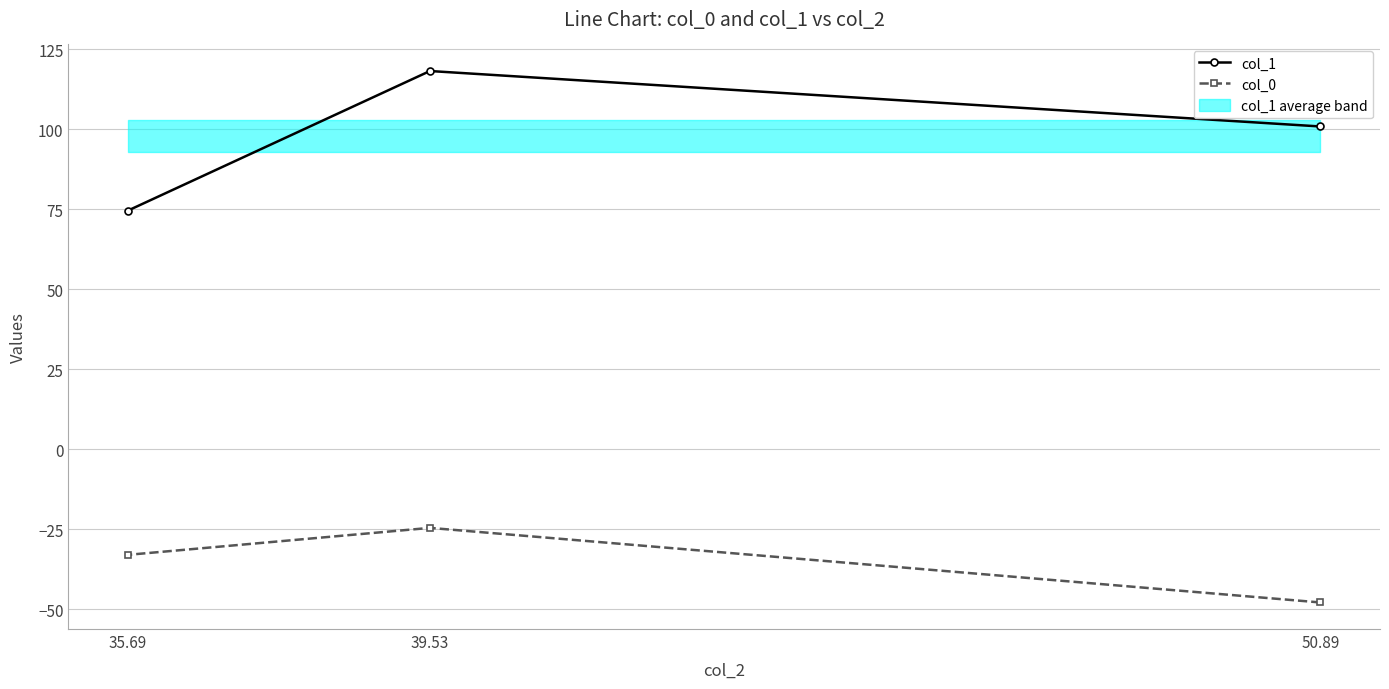

What is the smallest value displayed?

-47.9